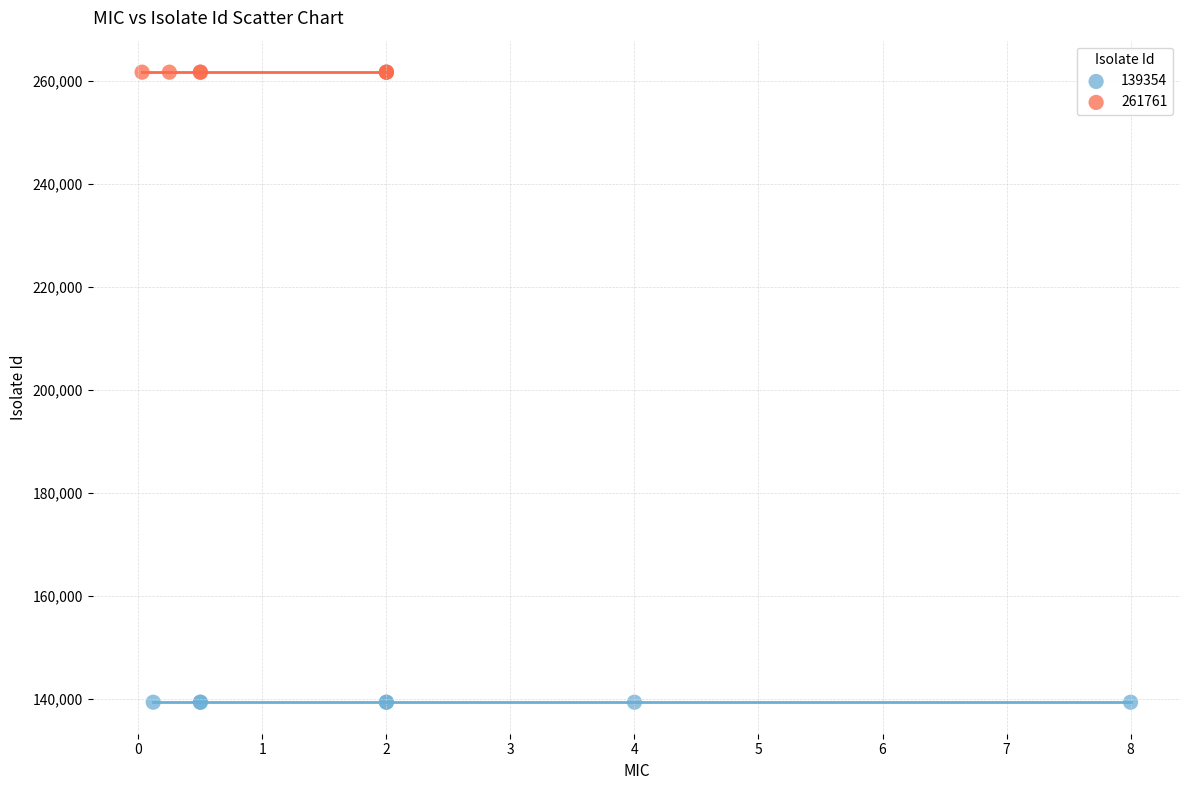

Which series contains the lowest Y value?

139354